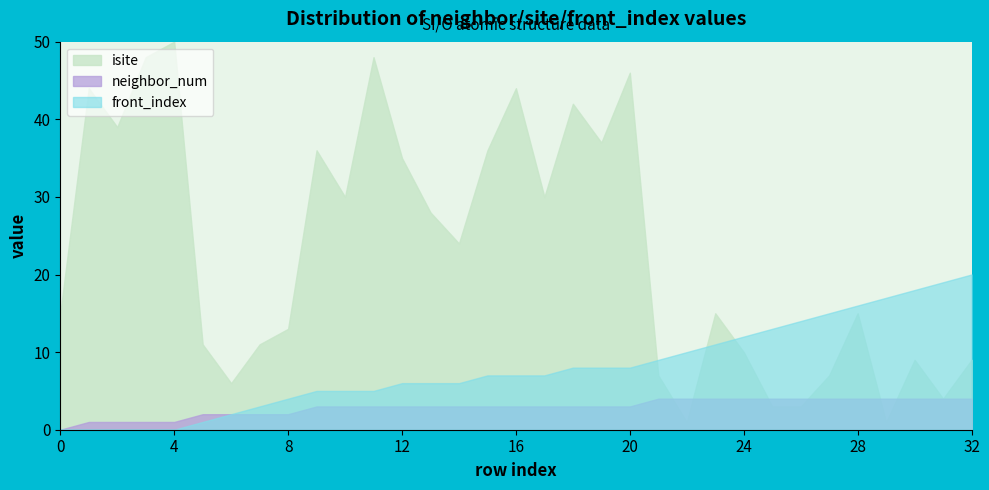

Rank the series at 30 from lowest to highest value.

neighbor_num, isite, front_index